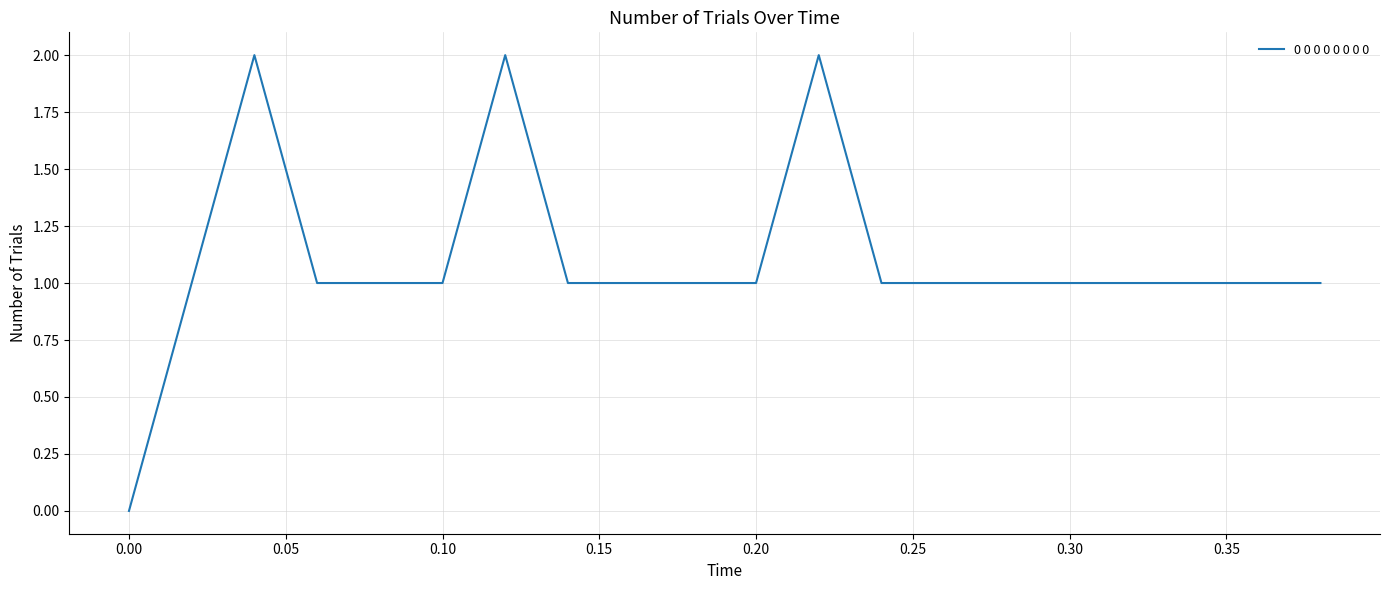

How many lines are shown in the chart?

1